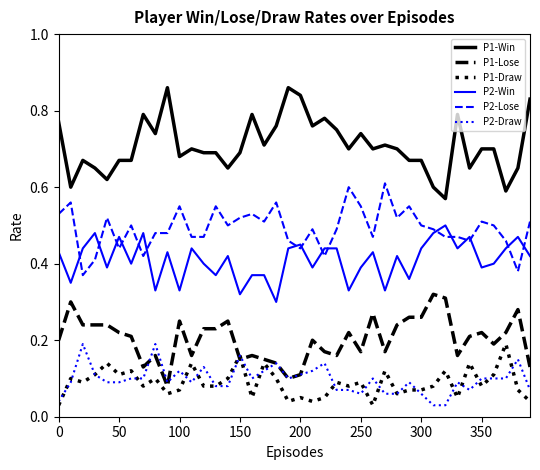

Which series has the largest range (max minus min)?

P1-Win